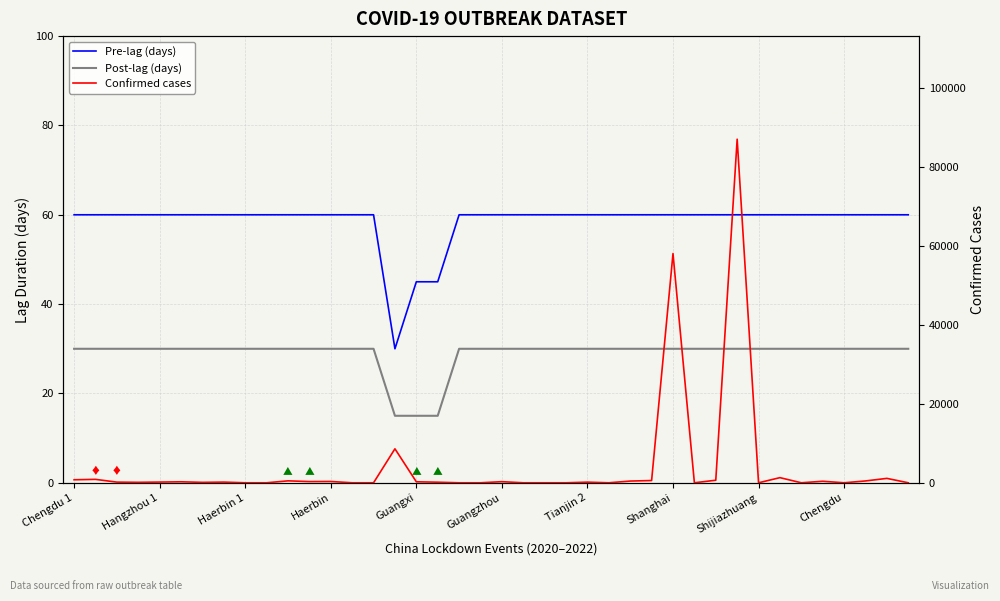

Which category has the lowest value across all series?

Haerbin 1